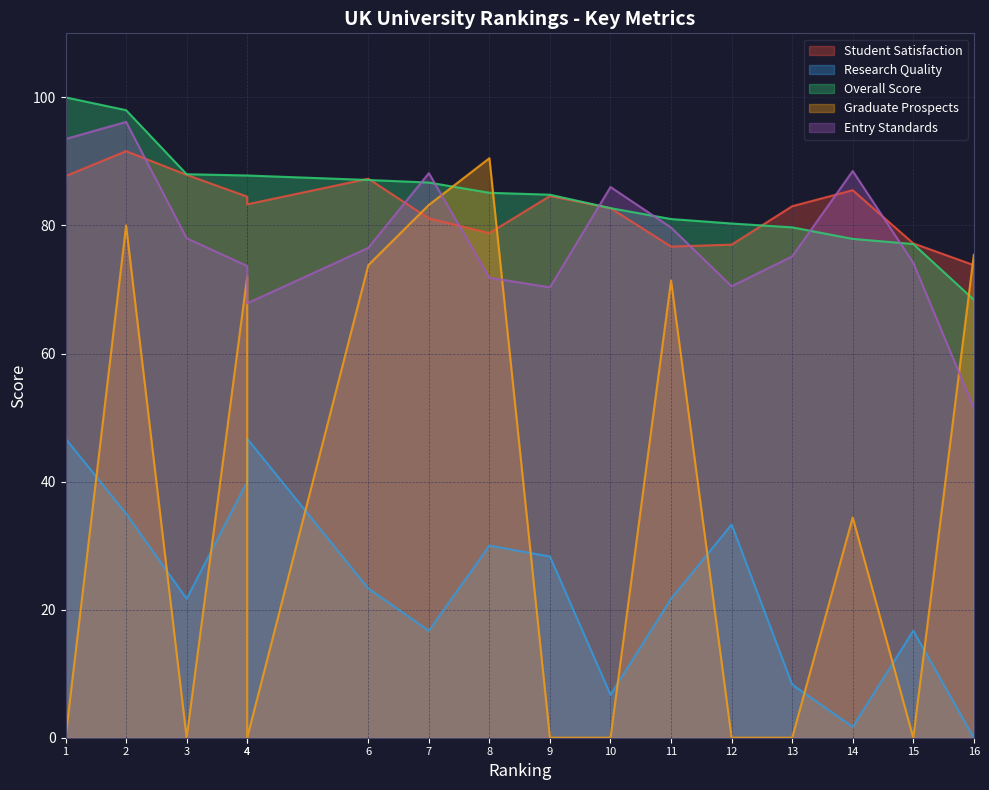

Is the value of Student Satisfaction at 12 greater than the value of Overall Score at 4?

No